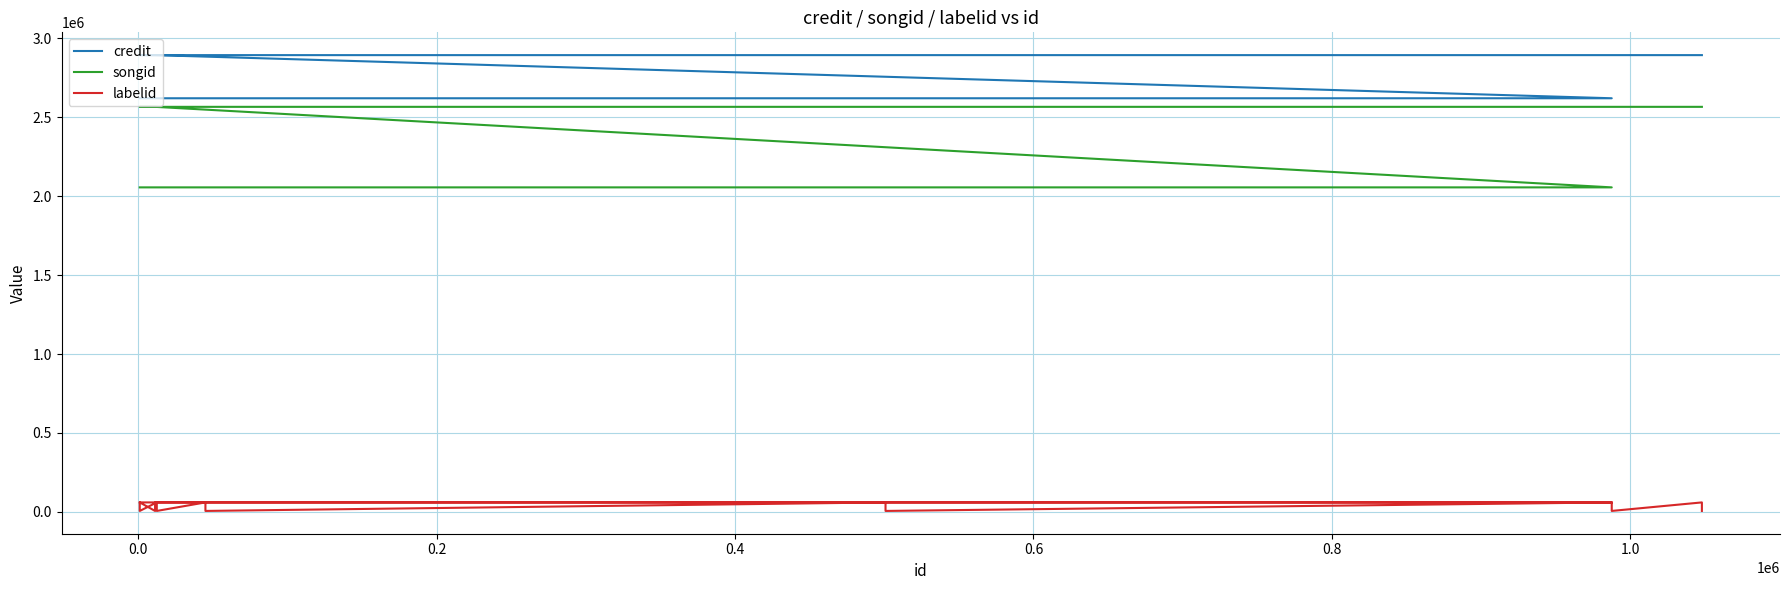

True or false: credit has more than 0 points higher than both neighbors.

False